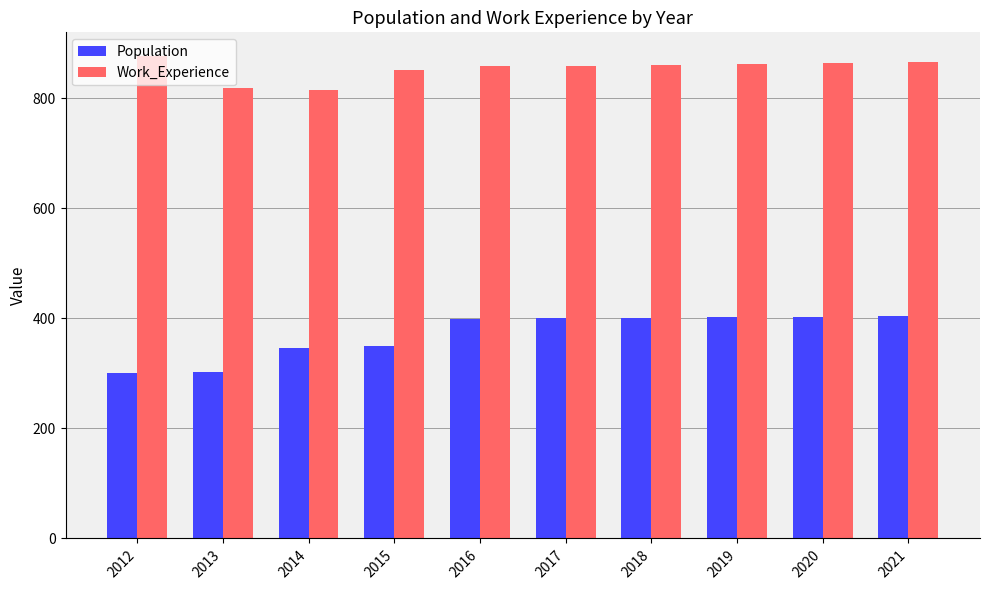

What is the total value across all series at 2016?

1258